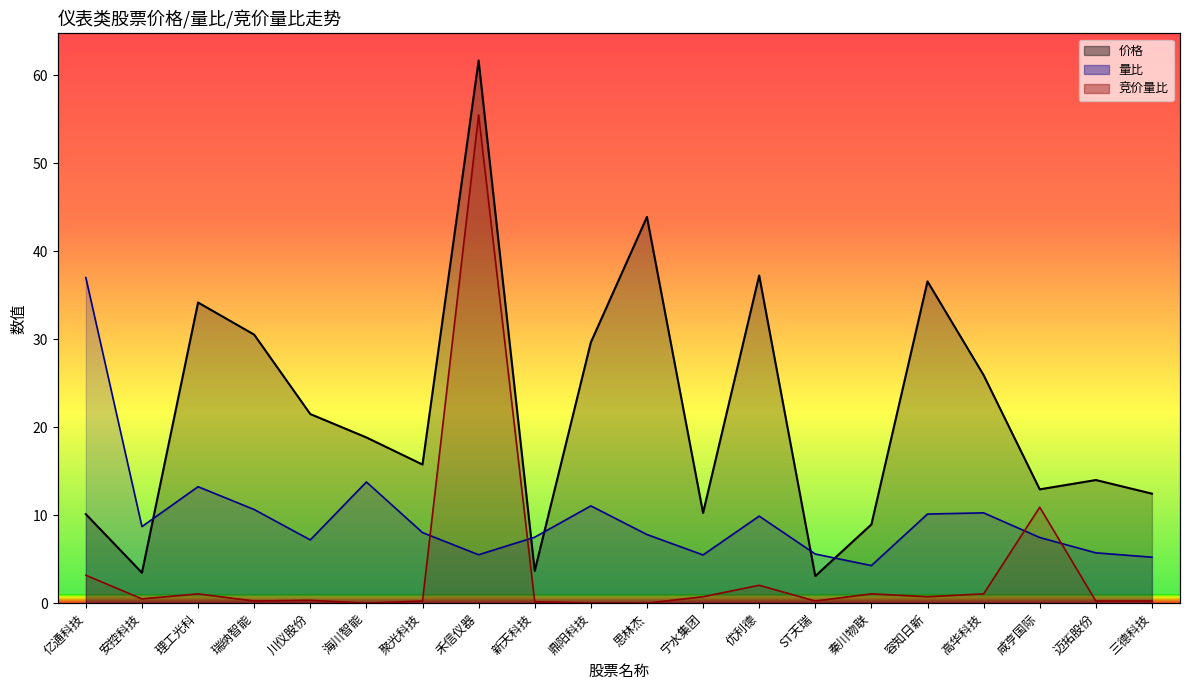

List the labels in order of 量比 value, smallest first.

秦川物联, 三德科技, 宁水集团, 禾信仪器, ST天瑞, 迈拓股份, 川仪股份, 咸亨国际, 新天科技, 思林杰, 聚光科技, 安控科技, 优利德, 容知日新, 高华科技, 瑞纳智能, 鼎阳科技, 理工光科, 海川智能, 亿通科技